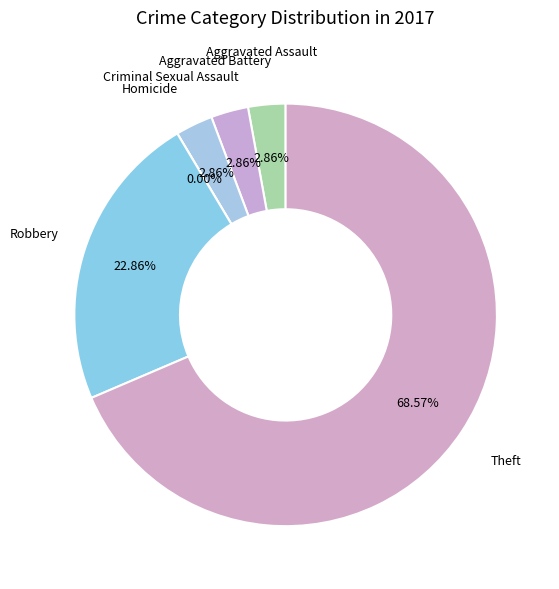

Which category has the biggest portion of the pie?

Theft